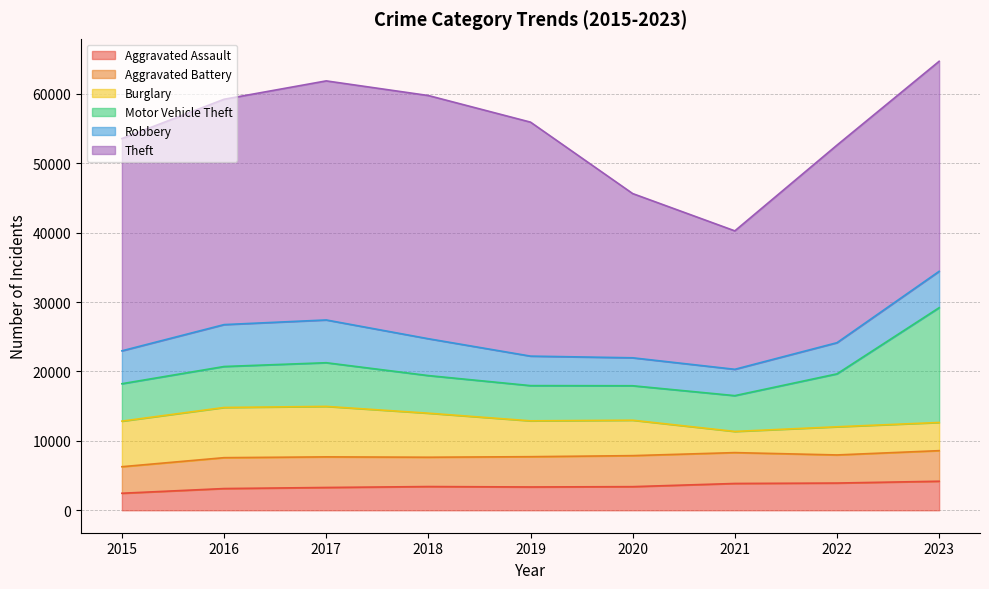

At which label is Theft closest to 27500?

2022